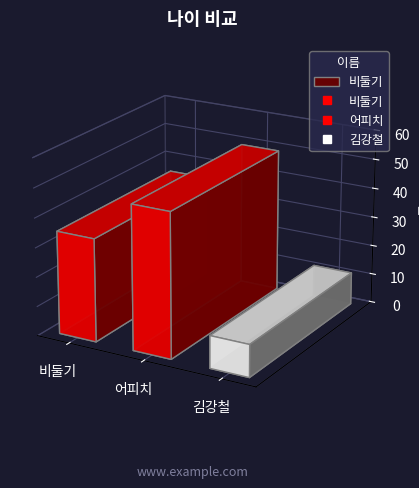

What is the label of the 1st point from the right?

김강철